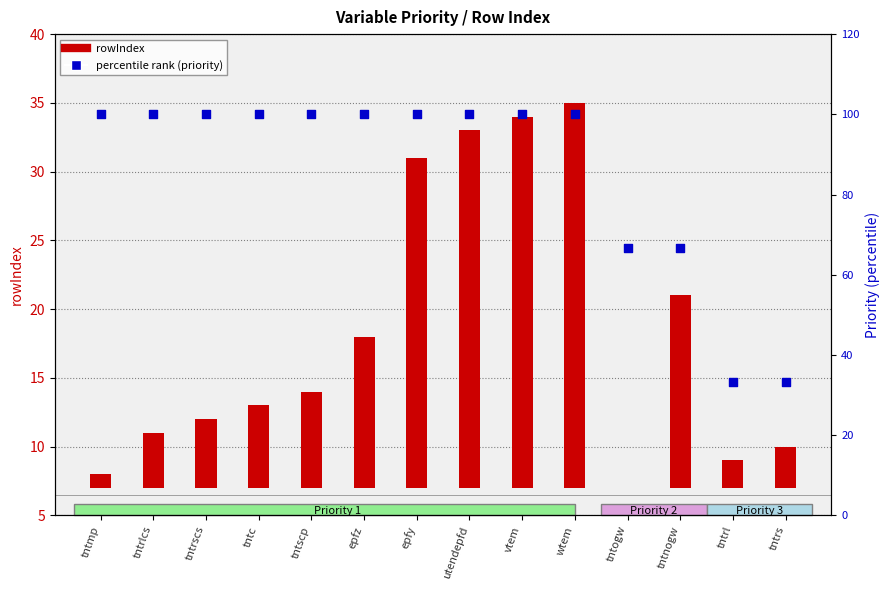

What are all the series names shown in the legend?

rowIndex, percentile rank (priority)